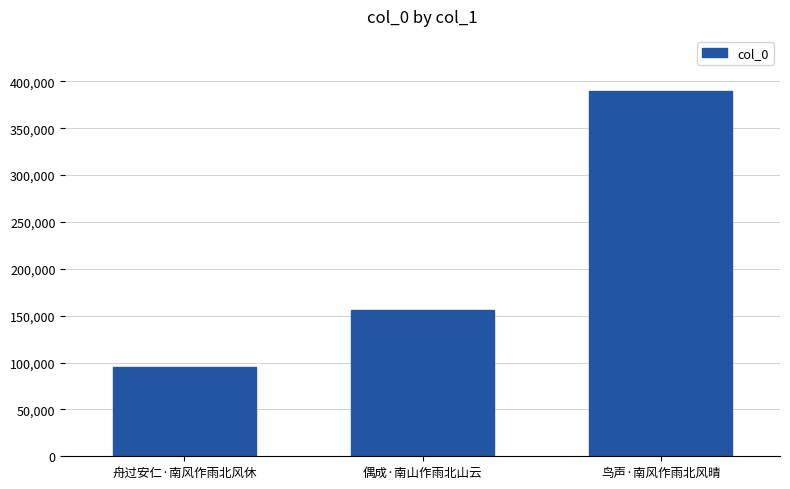

What is the difference between the maximum and minimum values?

294981